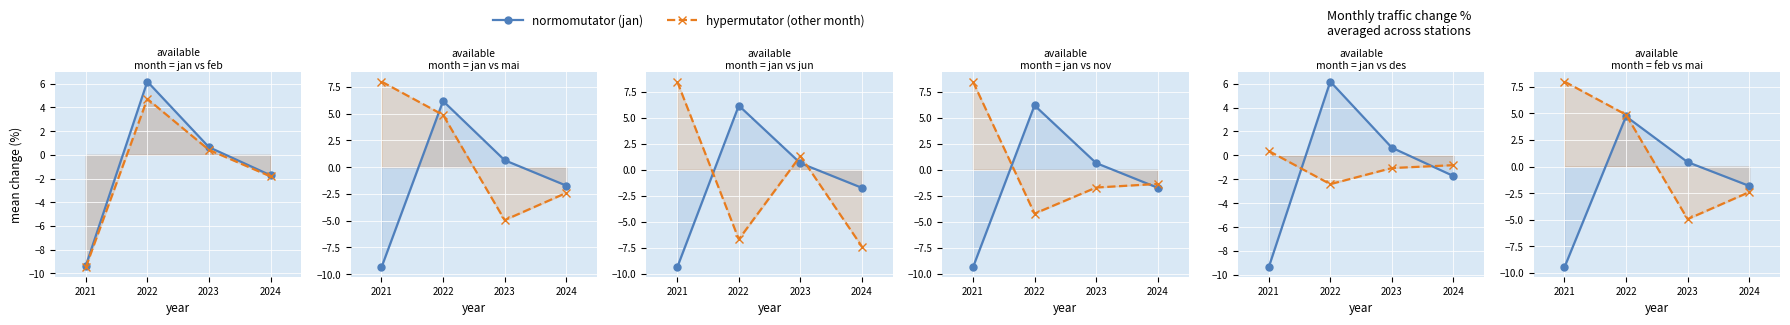

Which category has the highest value across all series?

2021